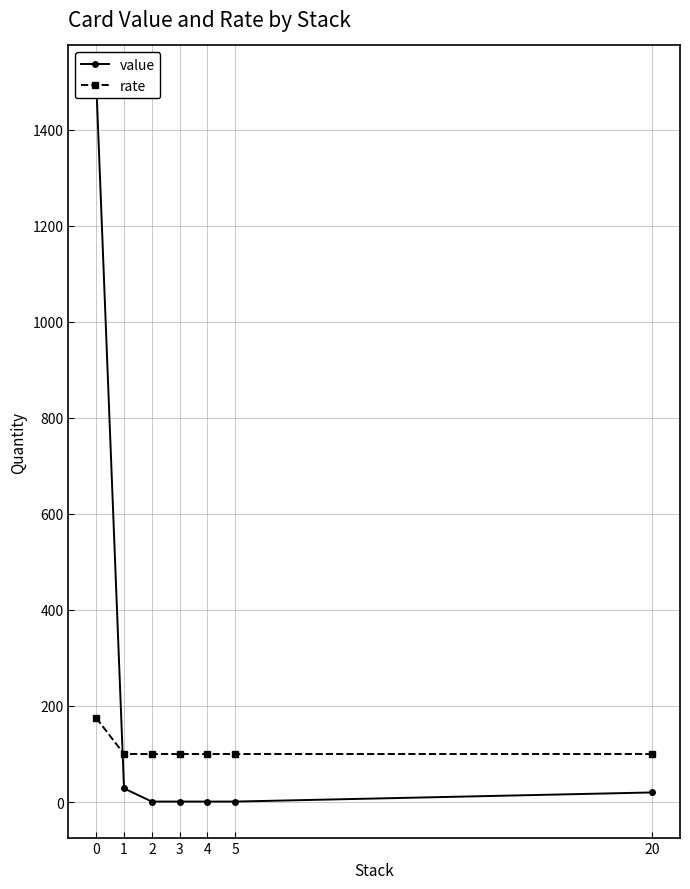

Is it true that value equals 8.1 at 20?

False